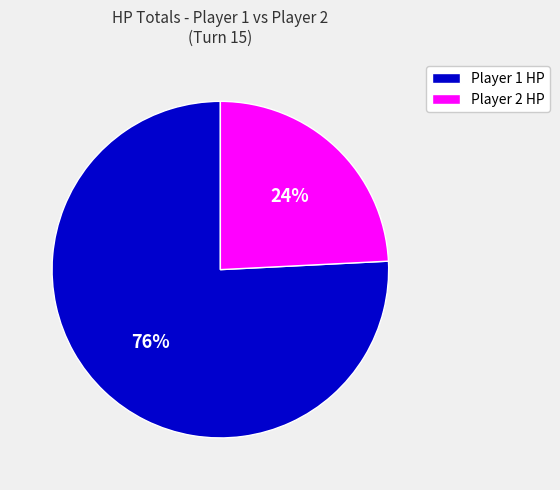

True or false: Player 2 HP accounts for 34% of the total.

False